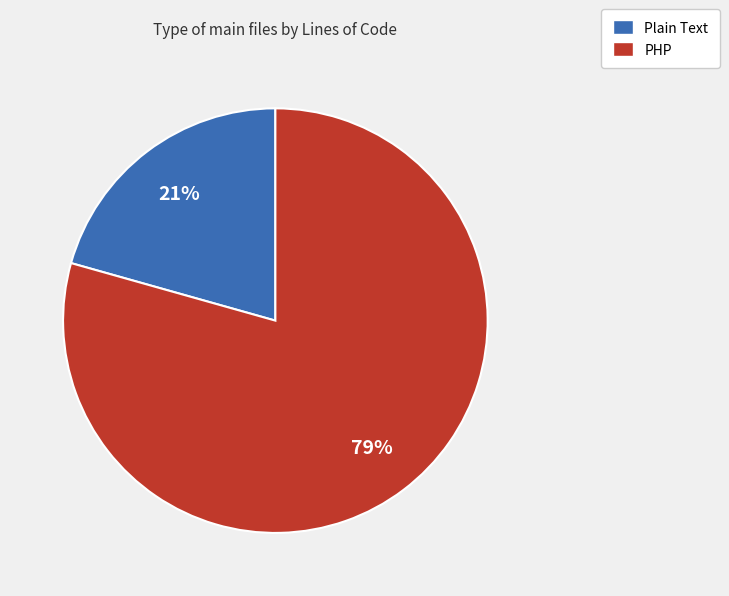

Does Plain Text represent more than half of the total?

No